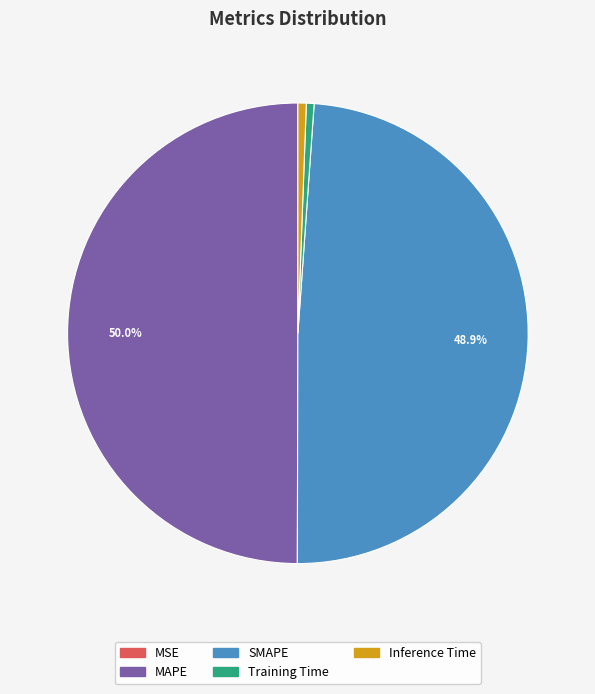

Between Inference Time and MAPE, which is larger?

MAPE